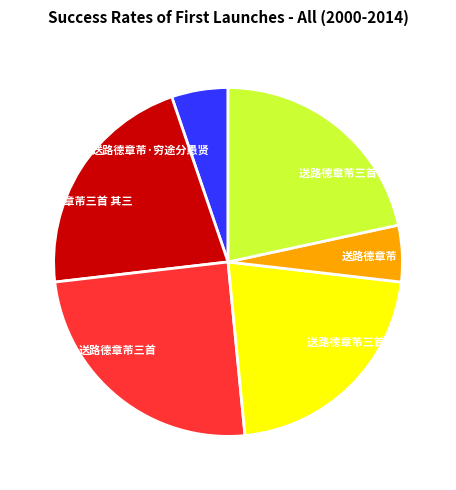

Between 送路德章芾 and 送路德章芾三首, which is larger?

送路德章芾三首